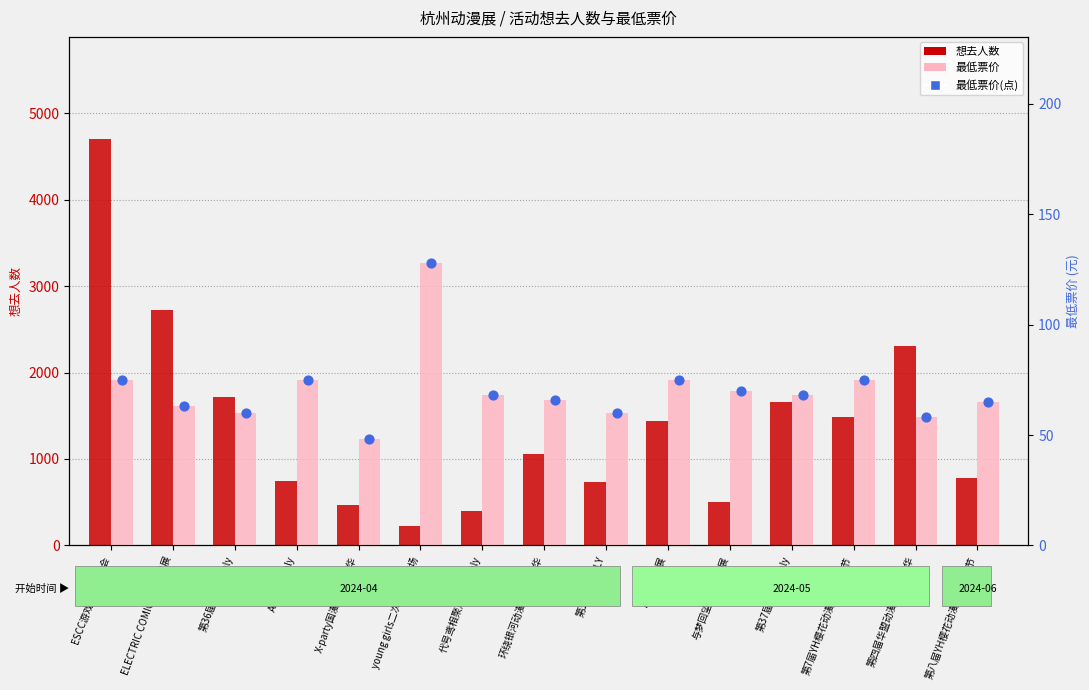

Which series has the largest Y range (max minus min)?

想去人数